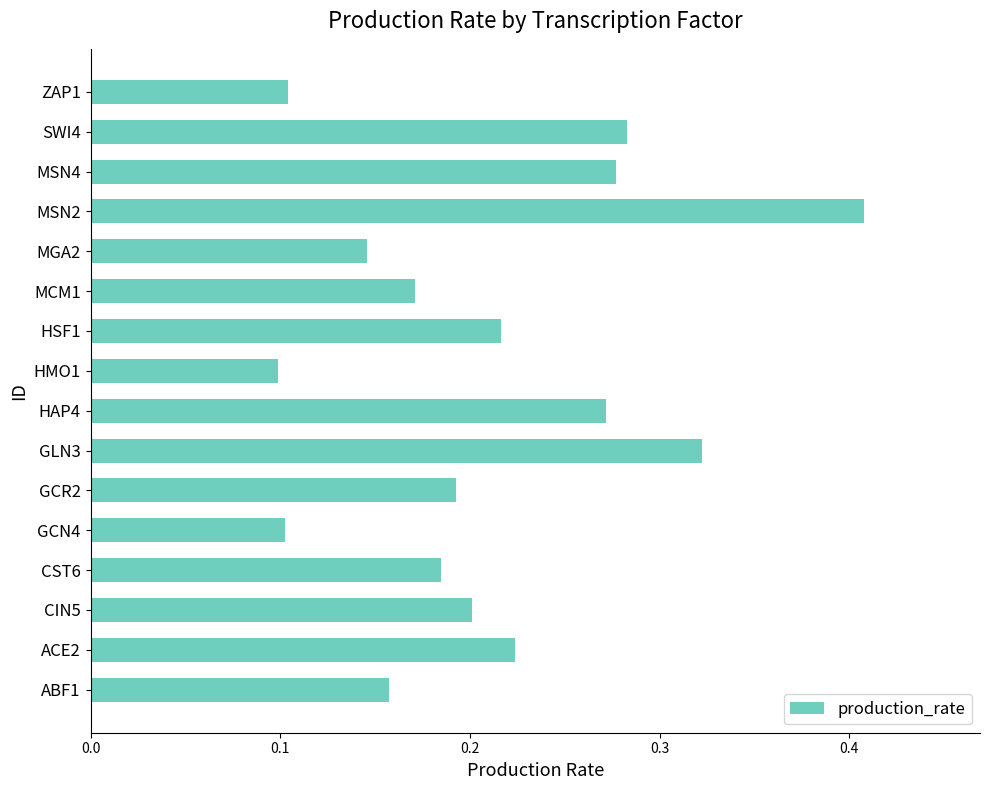

How many values are between 0 and 1?

16